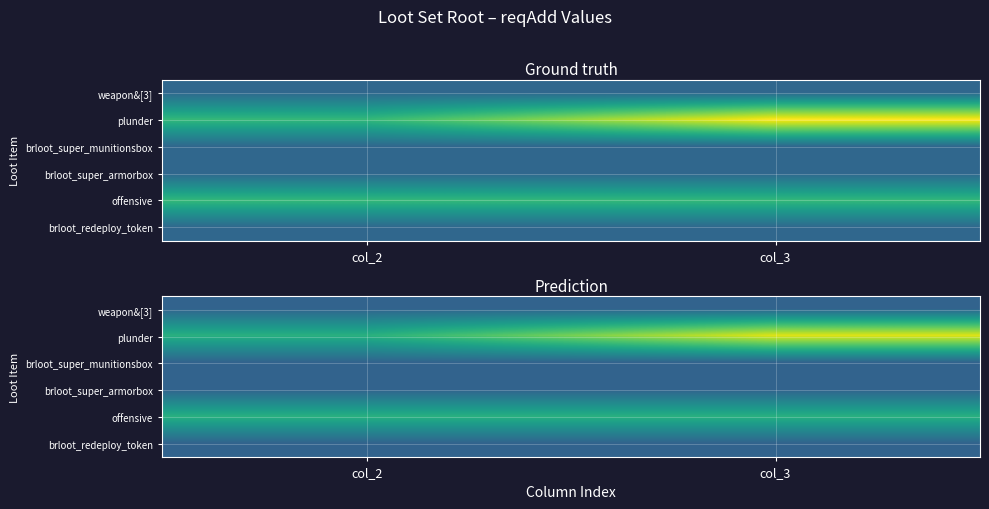

At which label does weapon&[3] reach its minimum?

col_2